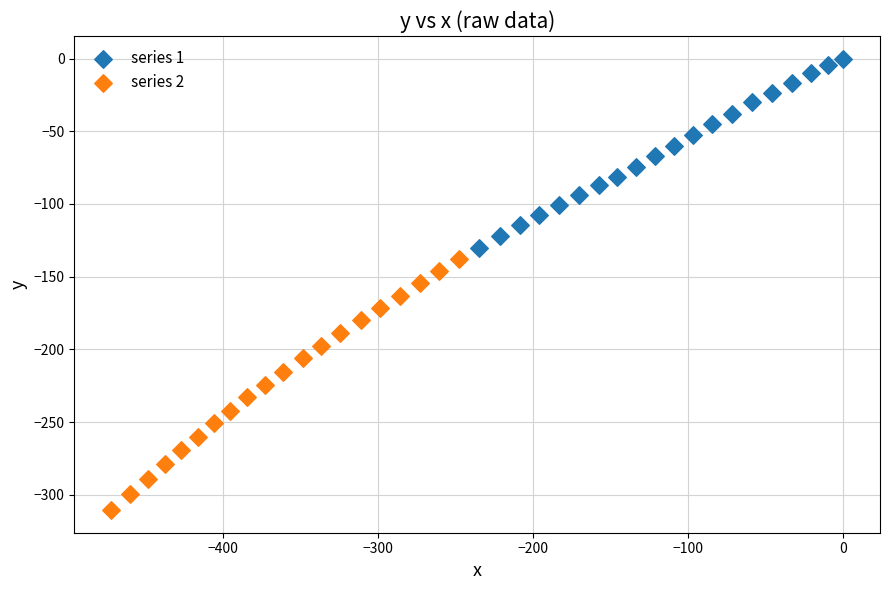

Which series reaches the maximum Y coordinate?

series 1